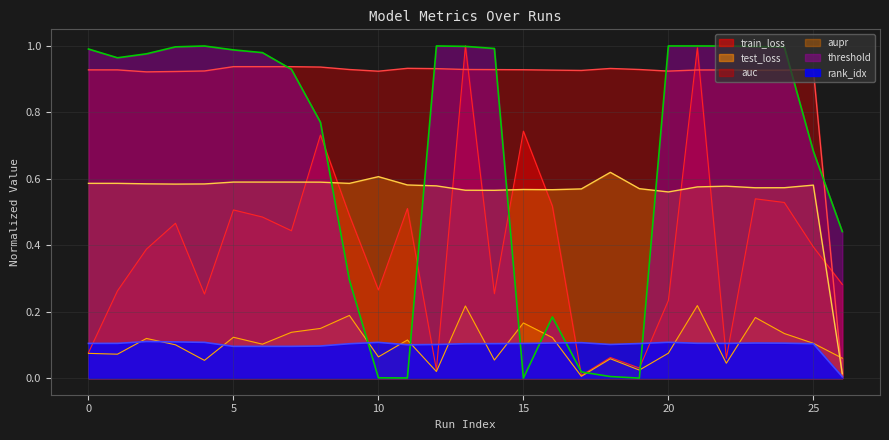

Reading left to right, transcribe all the data shown in this chart.

rank_idx: 0=0.1	1=0.1	2=0.1	3=0.1	4=0.1	5=0.1	6=0.1	7=0.1	8=0.1	9=0.1	10=0.1	11=0.1	12=0.1	13=0.1	14=0.1	15=0.1	16=0.1	17=0.1	18=0.1	19=0.1	20=0.1	21=0.1	22=0.1	23=0.1	24=0.1	25=0.1	26=0.0
auc: 0=0.9	1=0.9	2=0.9	3=0.9	4=0.9	5=0.9	6=0.9	7=0.9	8=0.9	9=0.9	10=0.9	11=0.9	12=0.9	13=0.9	14=0.9	15=0.9	16=0.9	17=0.9	18=0.9	19=0.9	20=0.9	21=0.9	22=0.9	23=0.9	24=0.9	25=0.9	26=0.0
aupr: 0=0.6	1=0.6	2=0.6	3=0.6	4=0.6	5=0.6	6=0.6	7=0.6	8=0.6	9=0.6	10=0.6	11=0.6	12=0.6	13=0.6	14=0.6	15=0.6	16=0.6	17=0.6	18=0.6	19=0.6	20=0.6	21=0.6	22=0.6	23=0.6	24=0.6	25=0.6	26=0.0
threshold: 0=1.0	1=1.0	2=1.0	3=1.0	4=1.0	5=1.0	6=1.0	7=0.9	8=0.8	9=0.3	10=0.0	11=0.0	12=1.0	13=1.0	14=1.0	15=0.0	16=0.2	17=0.0	18=0.0	19=0.0	20=1.0	21=1.0	22=1.0	23=1.0	24=1.0	25=0.7	26=0.4
train_loss: 0=0.1	1=0.3	2=0.4	3=0.5	4=0.3	5=0.5	6=0.5	7=0.4	8=0.7	9=0.5	10=0.3	11=0.5	12=0.0	13=1.0	14=0.3	15=0.7	16=0.5	17=0.0	18=0.1	19=0.0	20=0.2	21=1.0	22=0.1	23=0.5	24=0.5	25=0.4	26=0.3
test_loss: 0=0.1	1=0.1	2=0.1	3=0.1	4=0.1	5=0.1	6=0.1	7=0.1	8=0.1	9=0.2	10=0.1	11=0.1	12=0.0	13=0.2	14=0.1	15=0.2	16=0.1	17=0.0	18=0.1	19=0.0	20=0.1	21=0.2	22=0.0	23=0.2	24=0.1	25=0.1	26=0.1